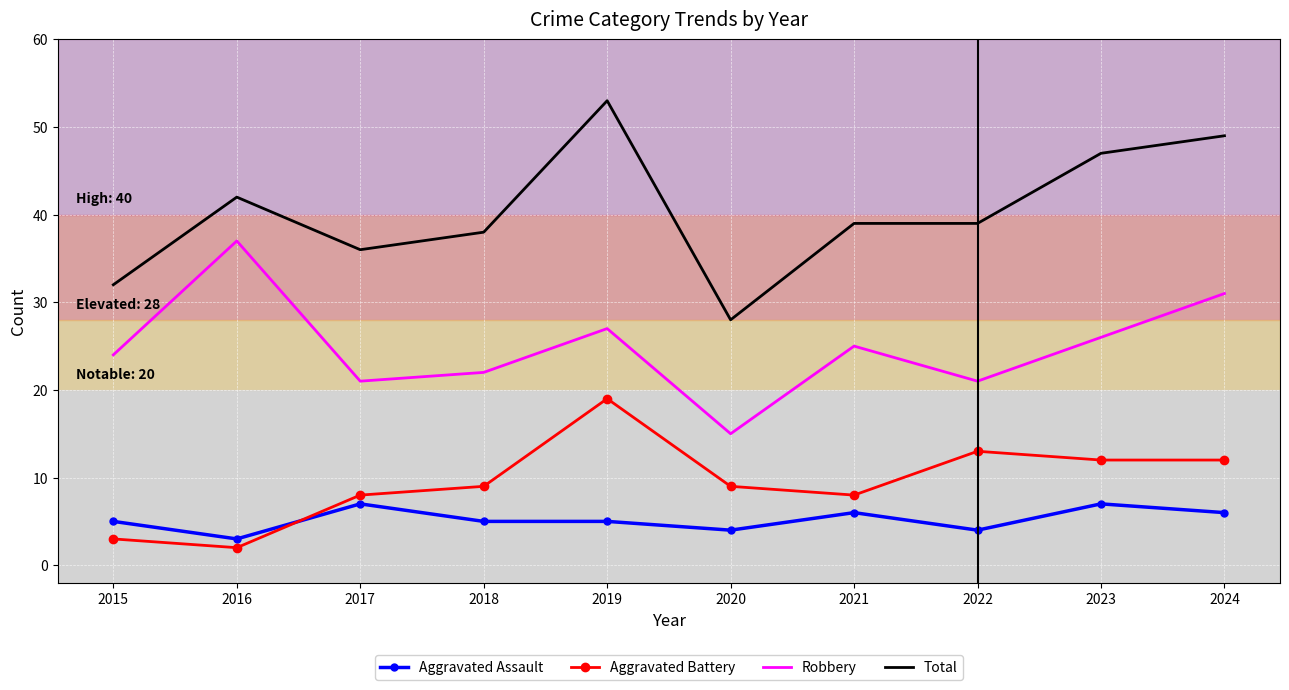

The value of Aggravated Assault at 2023 is 7. True or false?

True